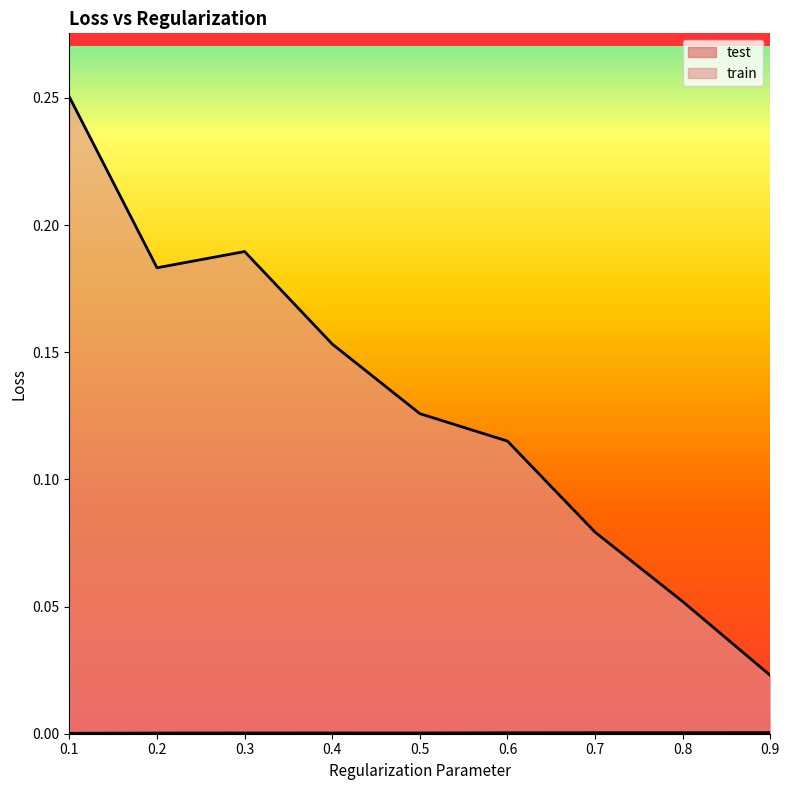

Which series has the widest spread of values?

train